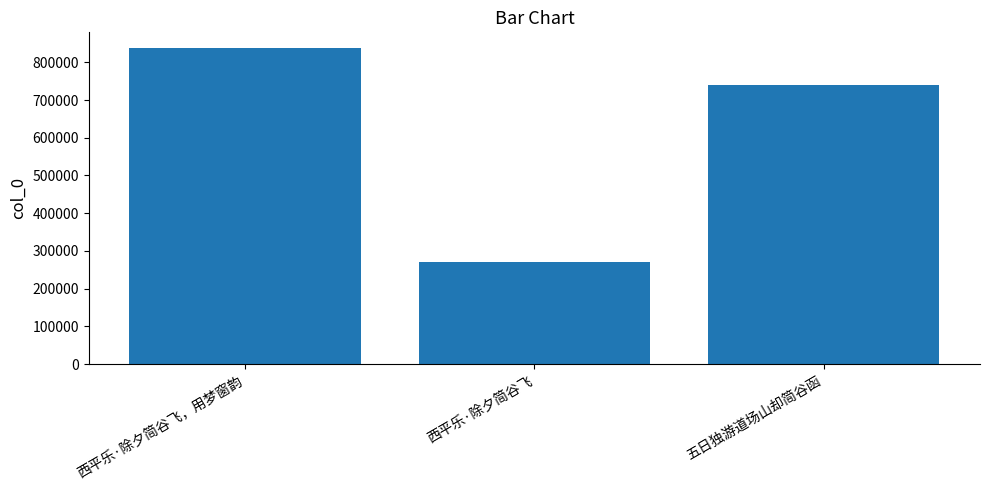

Read the value at 五日独游道场山却简谷函.

740711